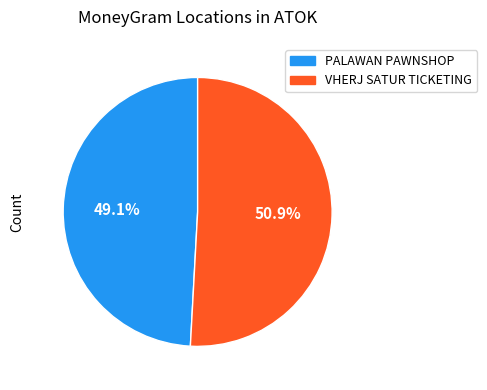

Is there a majority slice in this chart?

Yes